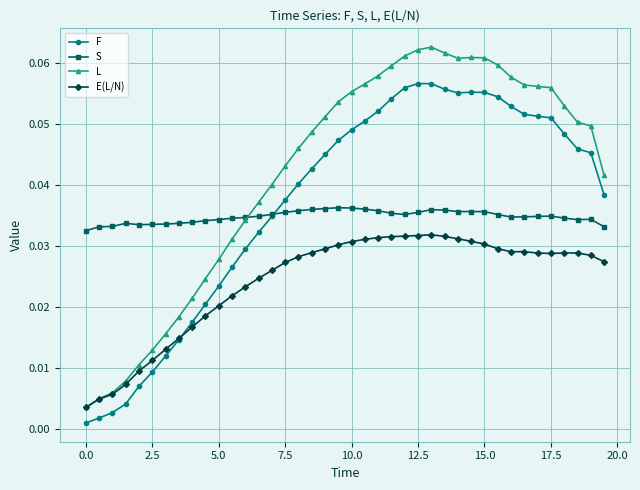

List the series in order of their peak value, lowest first.

E(L/N), S, F, L